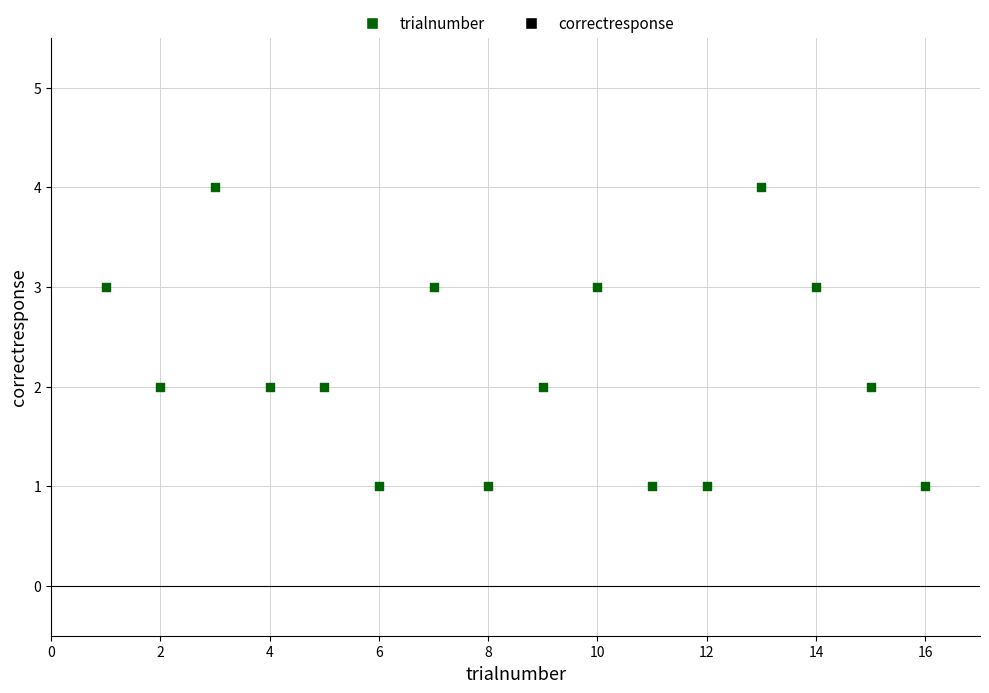

What is the range of Y values (max minus min)?

3